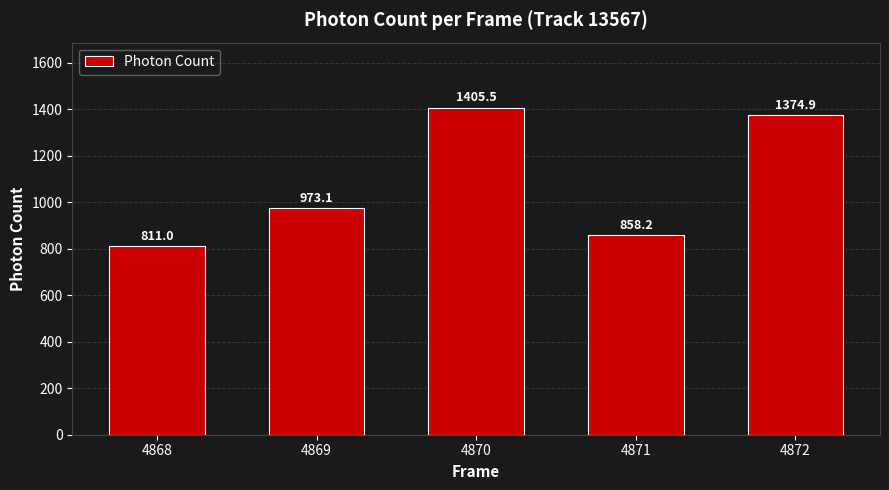

The value at 4870 is 1405.5. True or false?

True